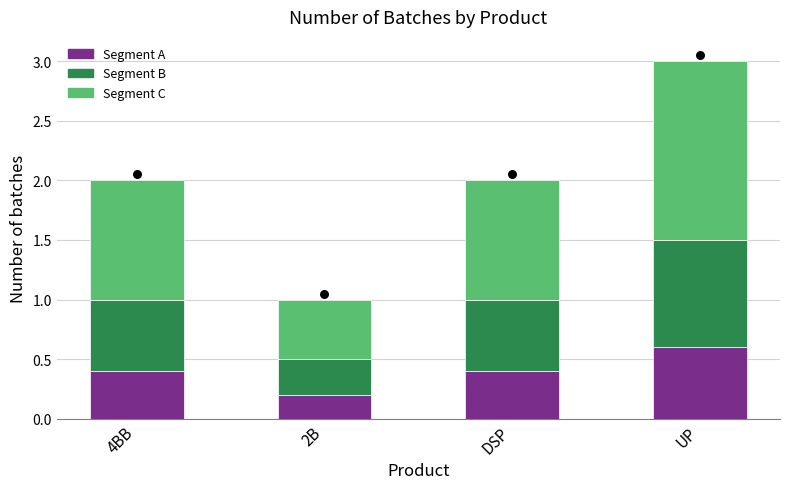

What is the total value across all series at UP?

3.0